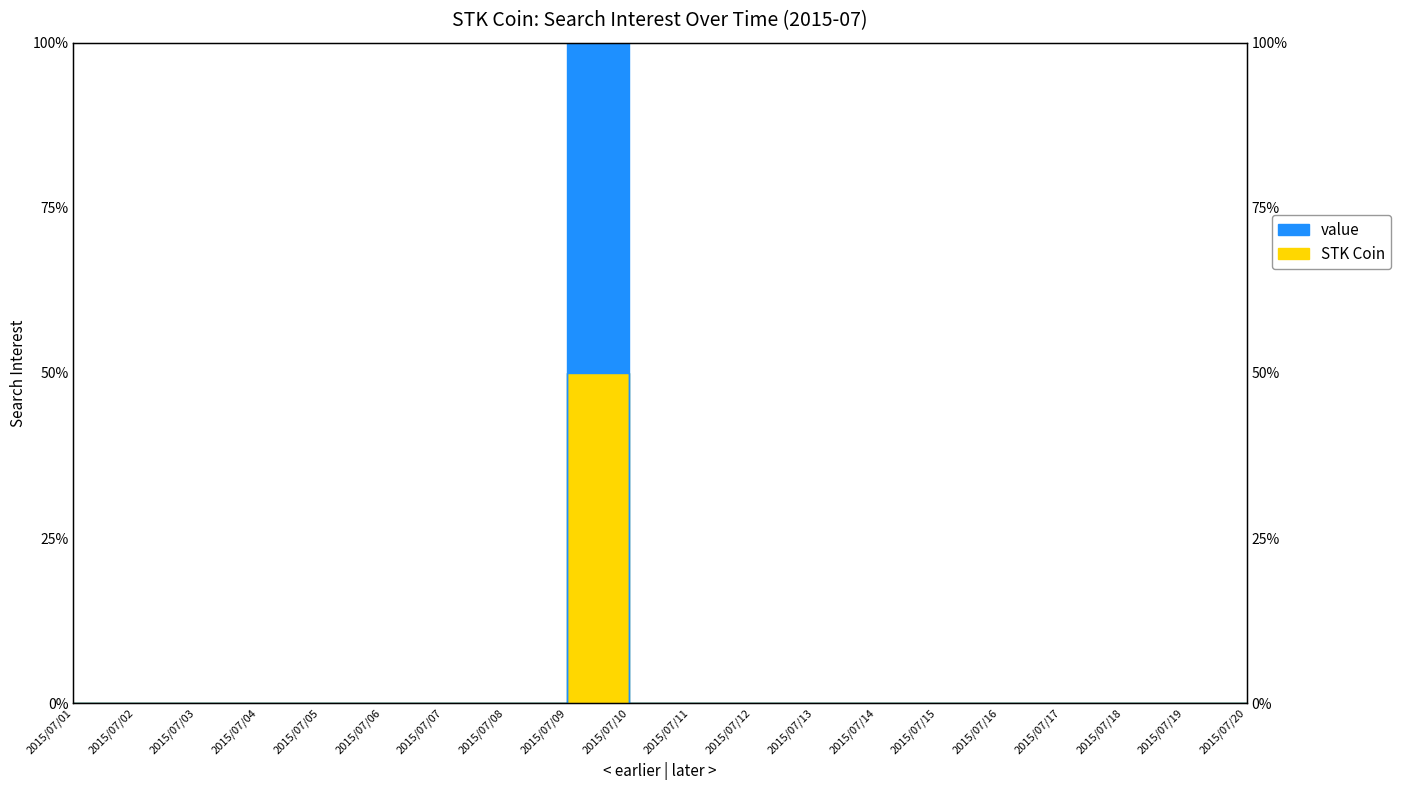

At which label is value closest to 50?

2015/07/01